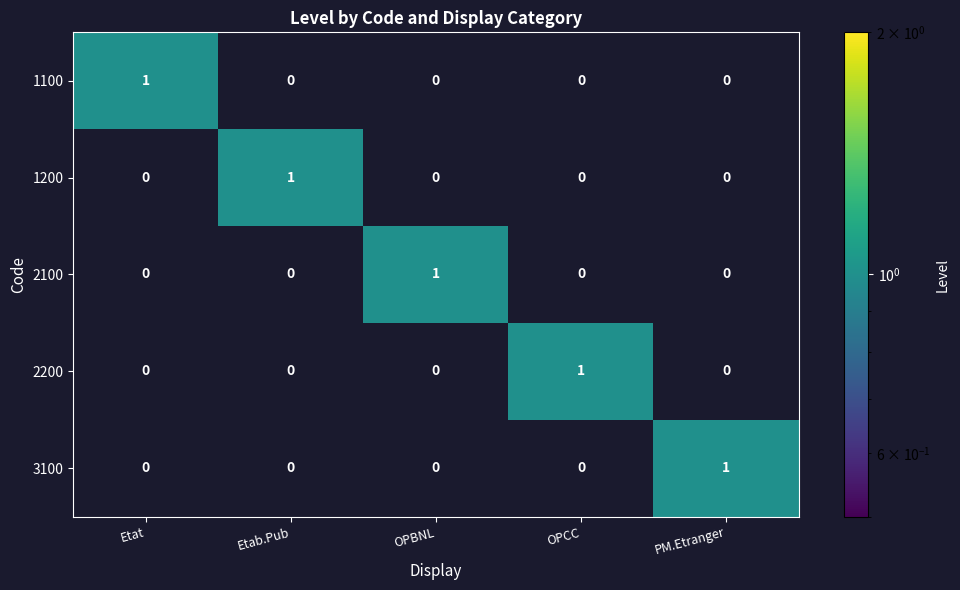

Reading left to right, extract all data points from this chart.

1100: Etat=1	Etab.Pub=0	OPBNL=0	OPCC=0	PM.Etranger=0
1200: Etat=0	Etab.Pub=1	OPBNL=0	OPCC=0	PM.Etranger=0
2100: Etat=0	Etab.Pub=0	OPBNL=1	OPCC=0	PM.Etranger=0
2200: Etat=0	Etab.Pub=0	OPBNL=0	OPCC=1	PM.Etranger=0
3100: Etat=0	Etab.Pub=0	OPBNL=0	OPCC=0	PM.Etranger=1